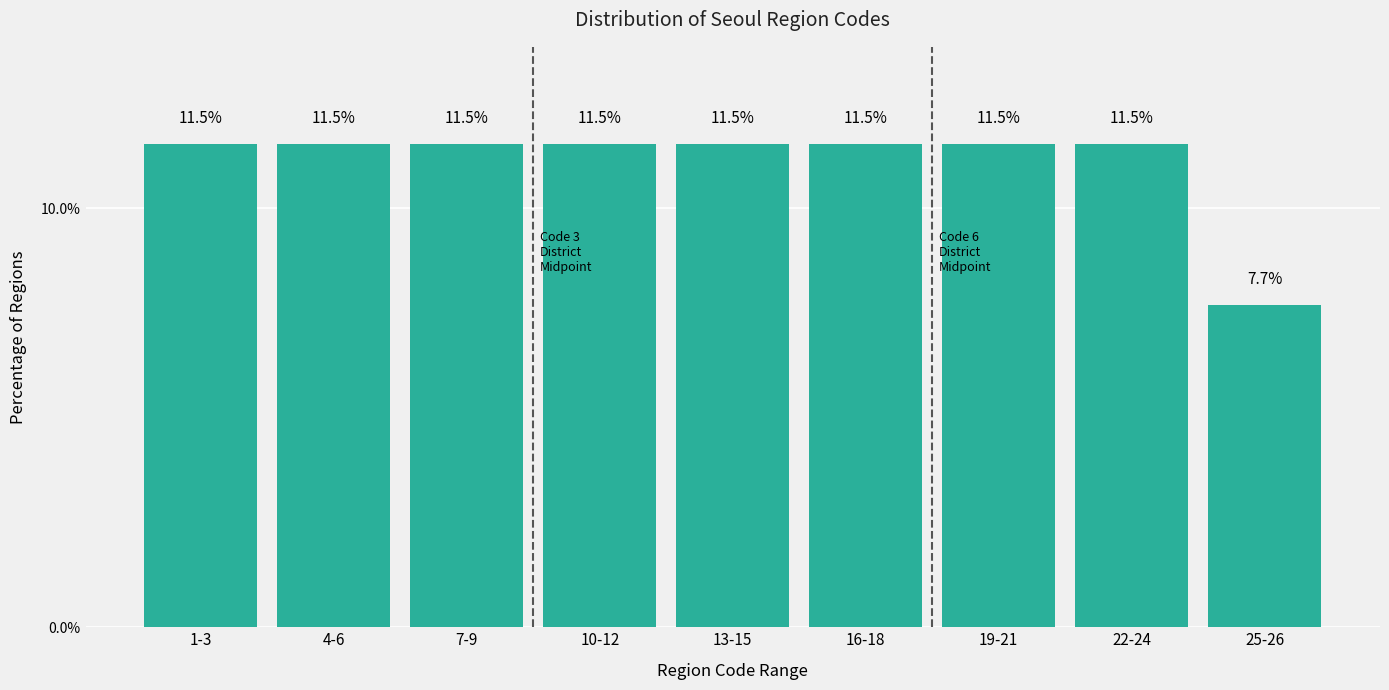

Reading right to left, list all the values displayed in this chart.

25-26=7.7	22-24=11.5	19-21=11.5	16-18=11.5	13-15=11.5	10-12=11.5	7-9=11.5	4-6=11.5	1-3=11.5